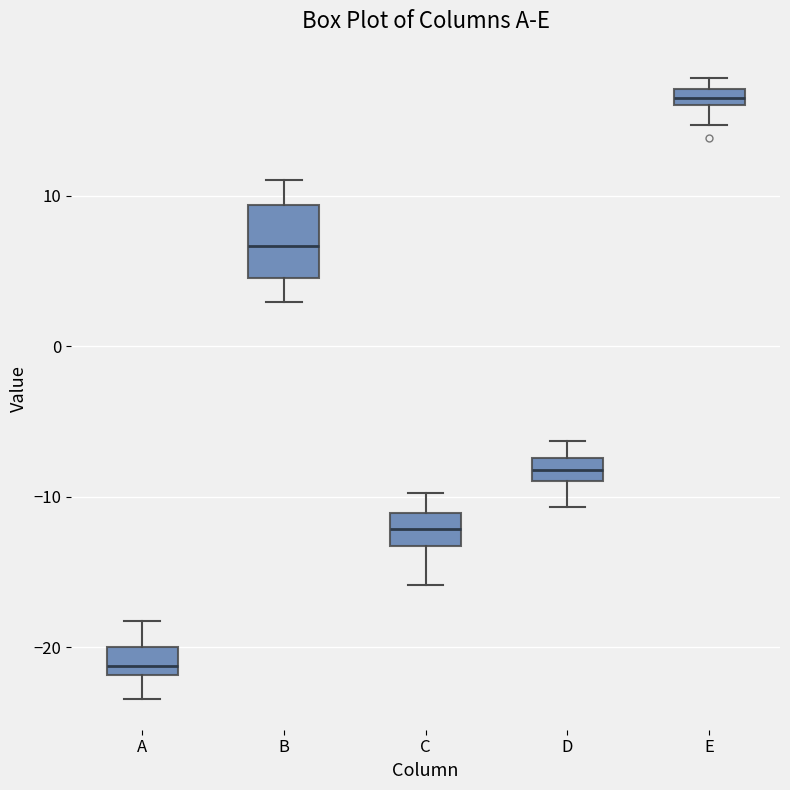

Comparing the boxes themselves (not the whiskers), which one is the tallest?

B